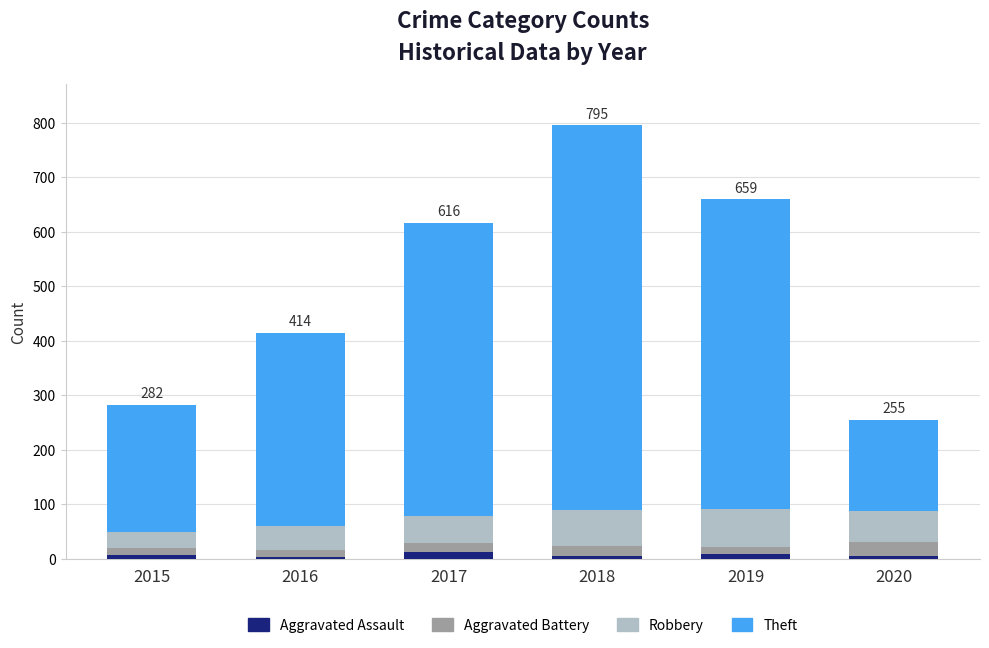

At which category is the sum across all series the highest?

2018